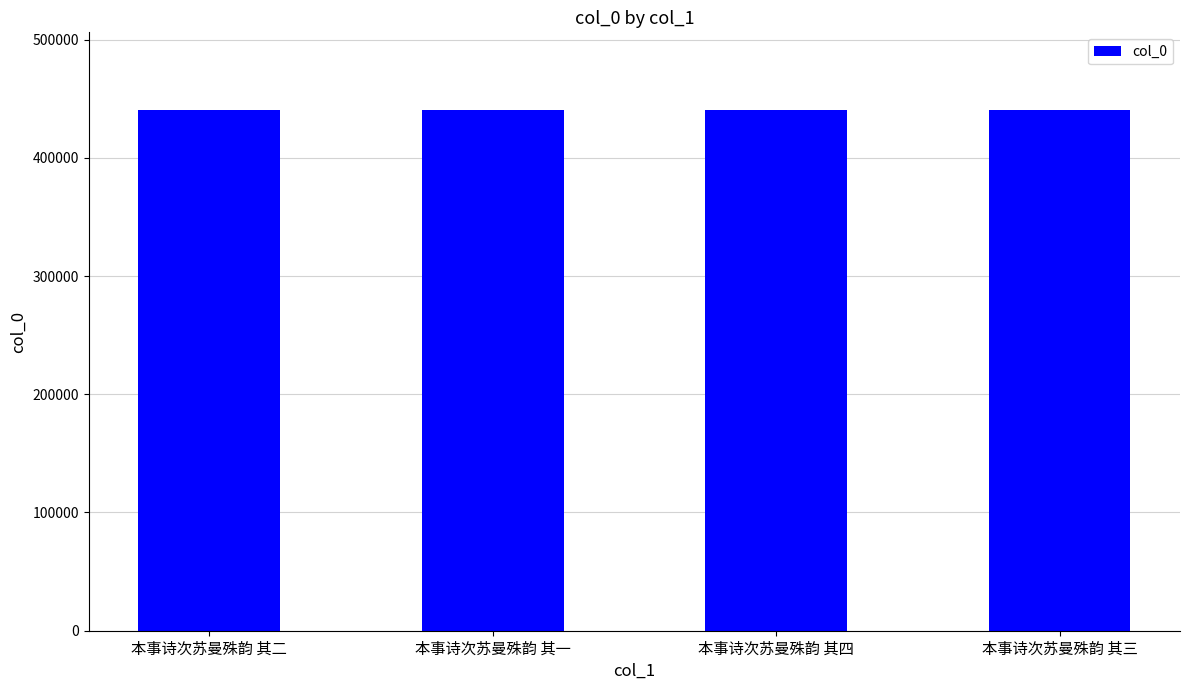

What value does the data have at 本事诗次苏曼殊韵 其三?

440075